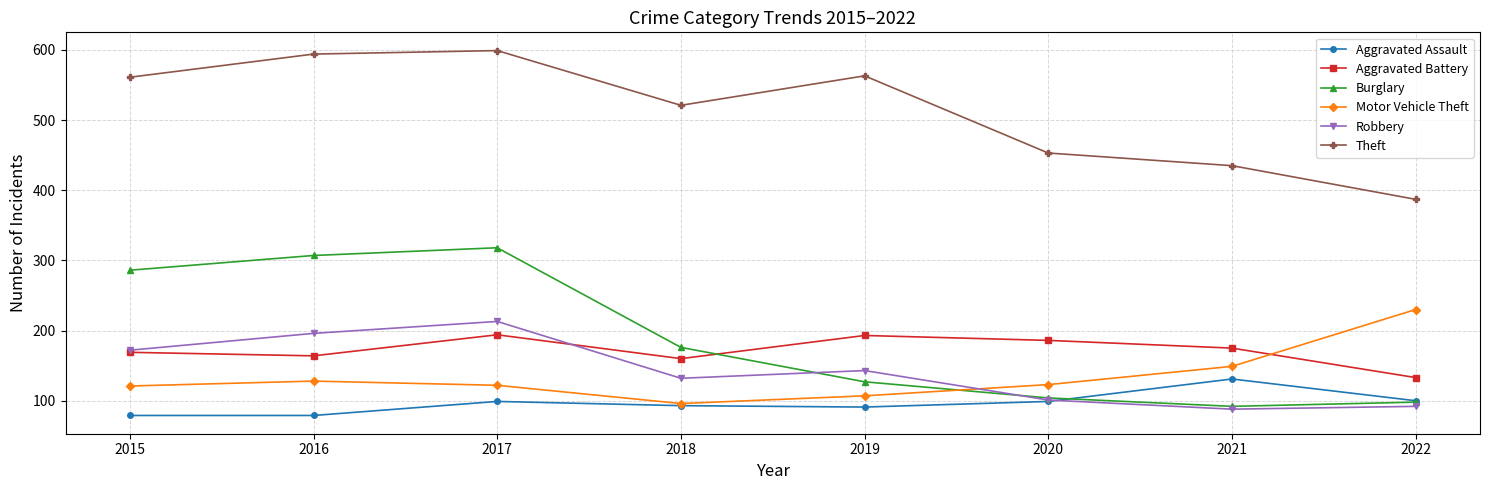

How many intersections are there between Burglary and Aggravated Battery?

1